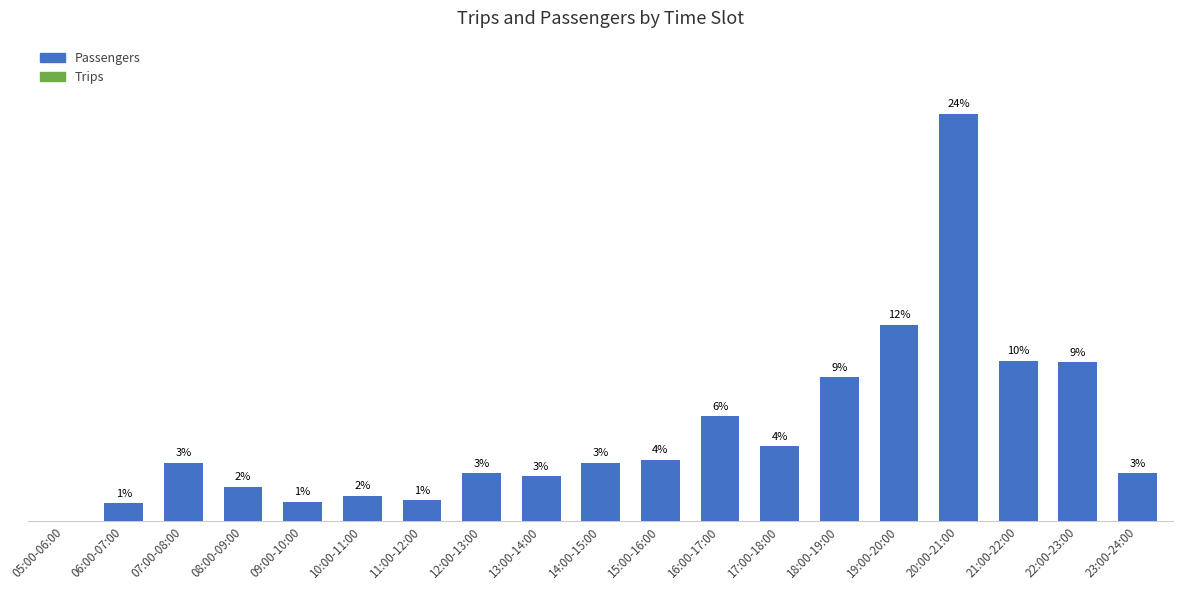

How many bars are there in total?

38